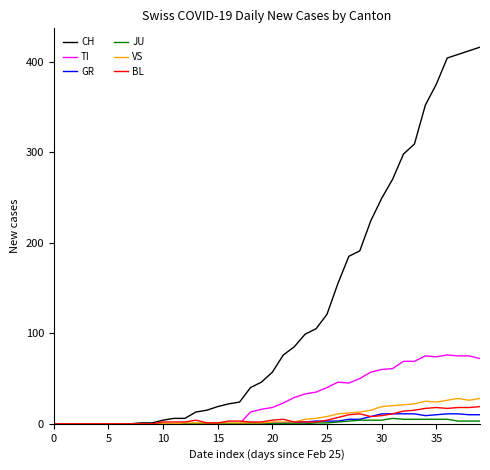

True or false: GR has more than 0 points higher than both neighbors.

True